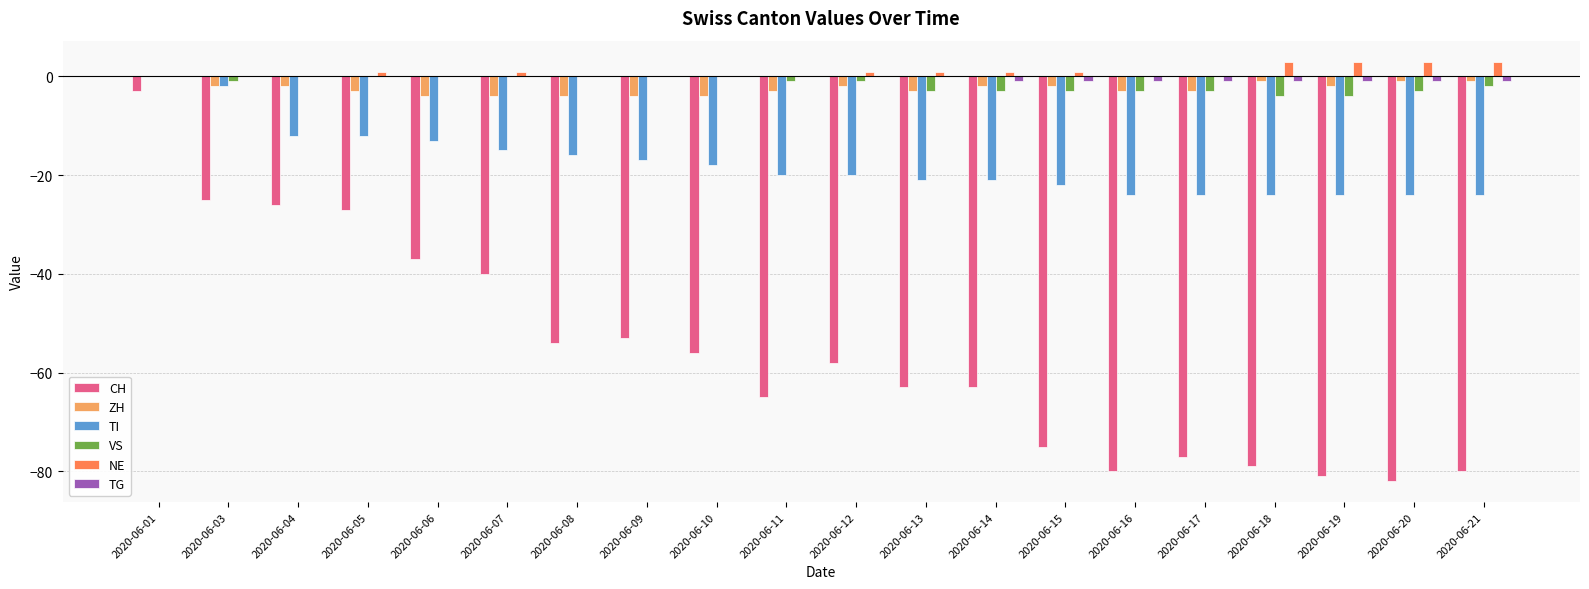

At which category is the sum across all series the highest?

2020-06-01